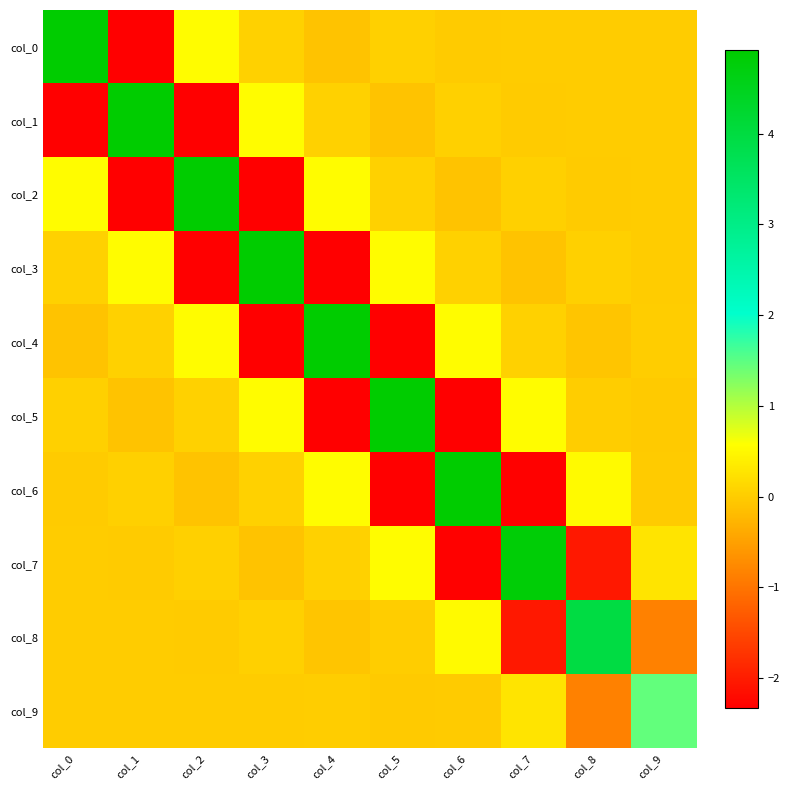

What is the total value across all series at col_8?

1.6